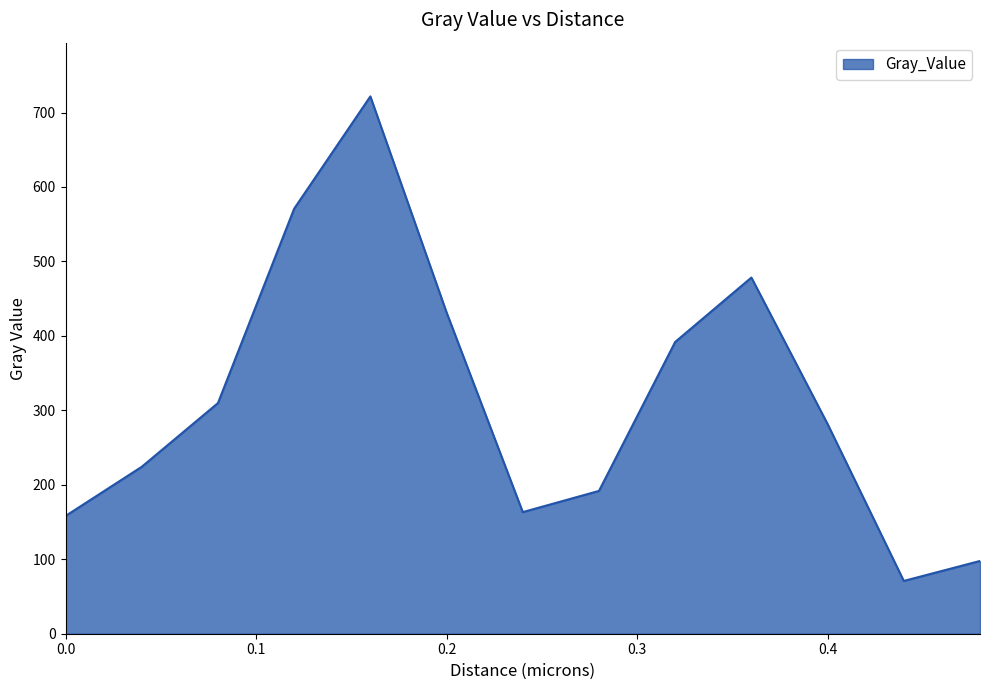

Reading left to right, list all the values displayed in this chart.

158.2	224.2	309.8	570.9	721.7	431.6	163.3	191.8	391.9	478.4	281.7	70.9	97.7